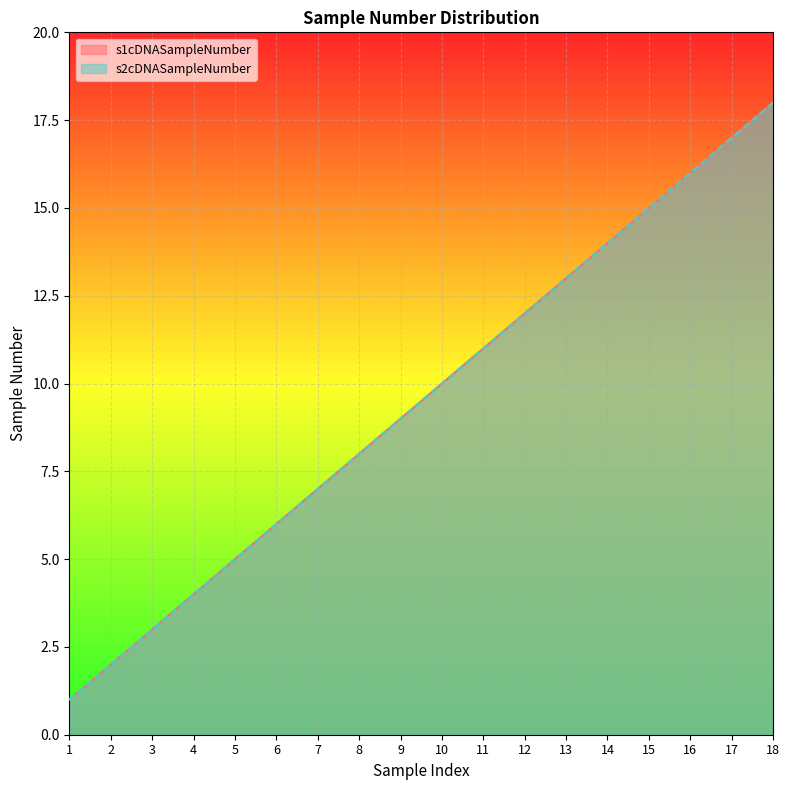

What is the minimum value shown in the chart?

1